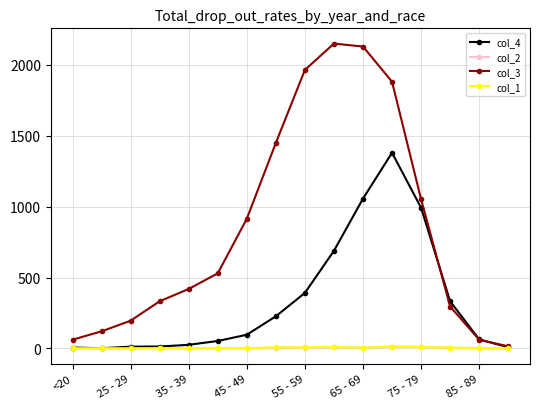

At how many categories does at least one series exceed 1190?

5